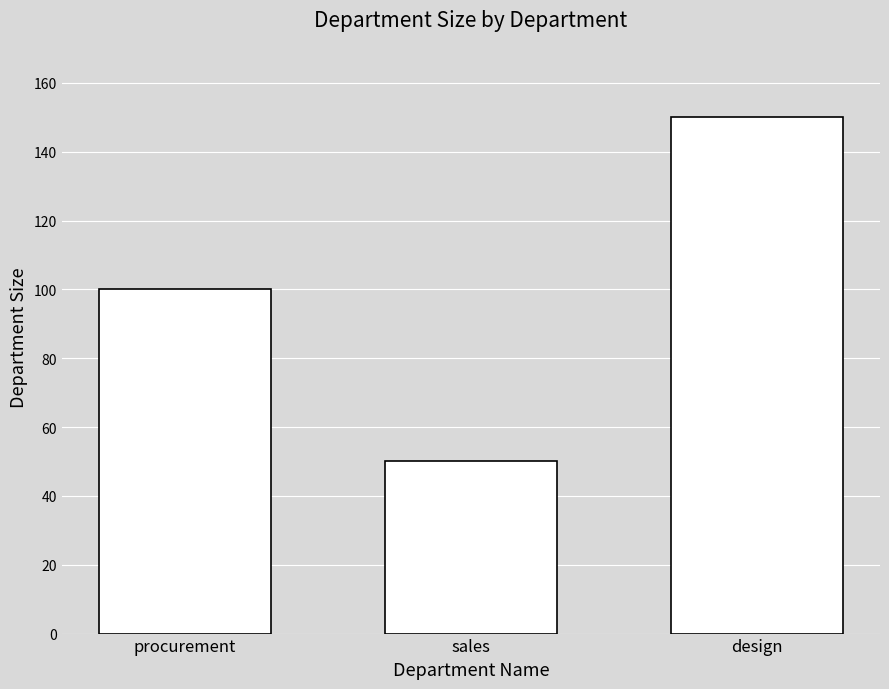

The value at sales is 50. True or false?

True